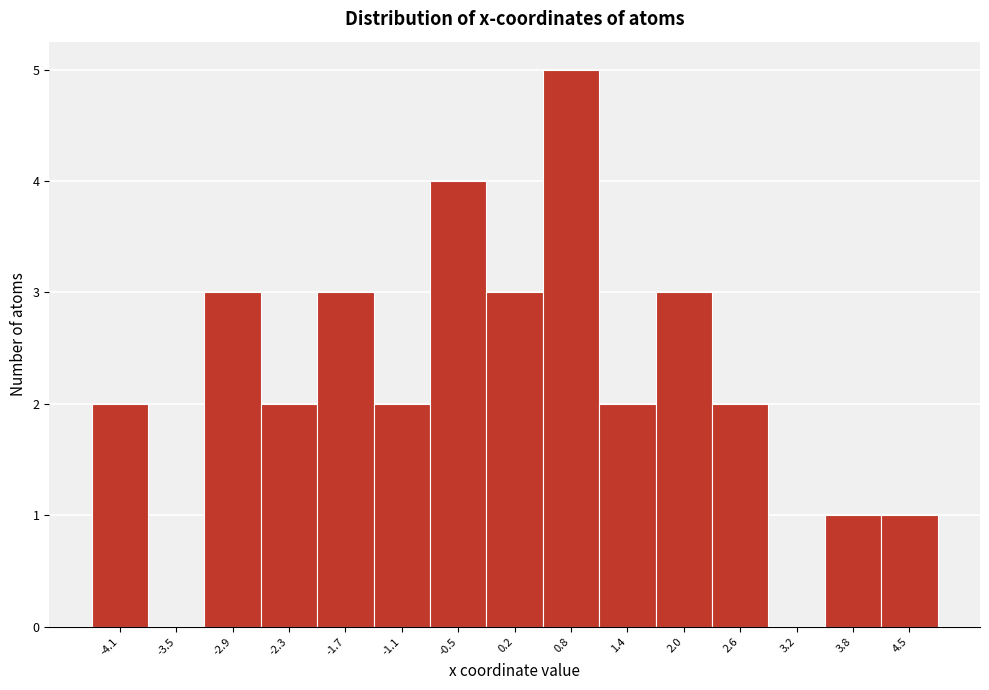

Reading left to right, transcribe all the data shown in this chart.

-4.1=2	-3.5=0	-2.9=3	-2.3=2	-1.7=3	-1.1=2	-0.5=4	0.2=3	0.8=5	1.4=2	2.0=3	2.6=2	3.2=0	3.8=1	4.5=1